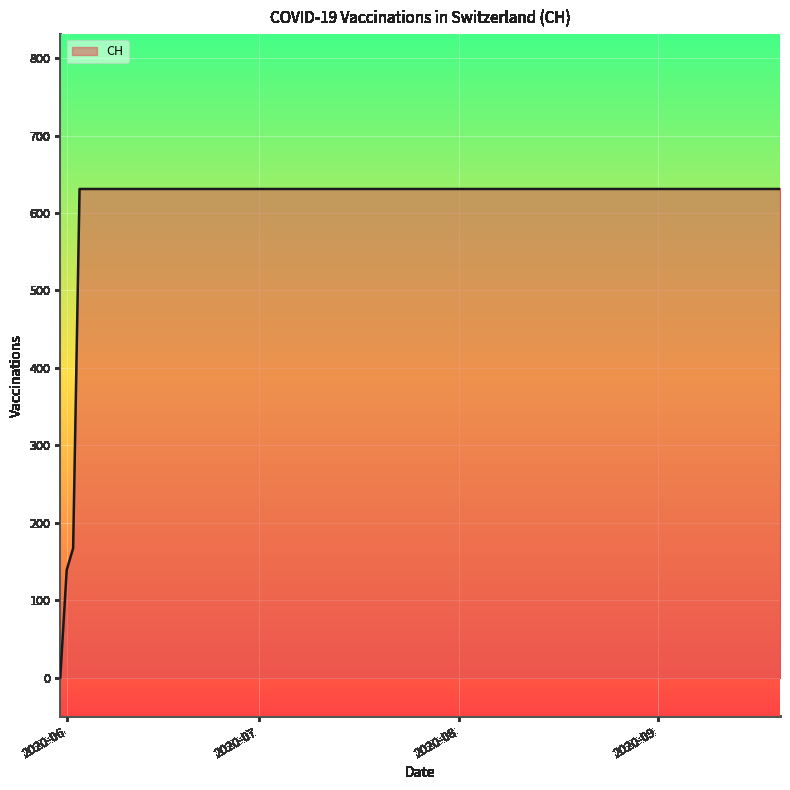

How many values are above zero?

19